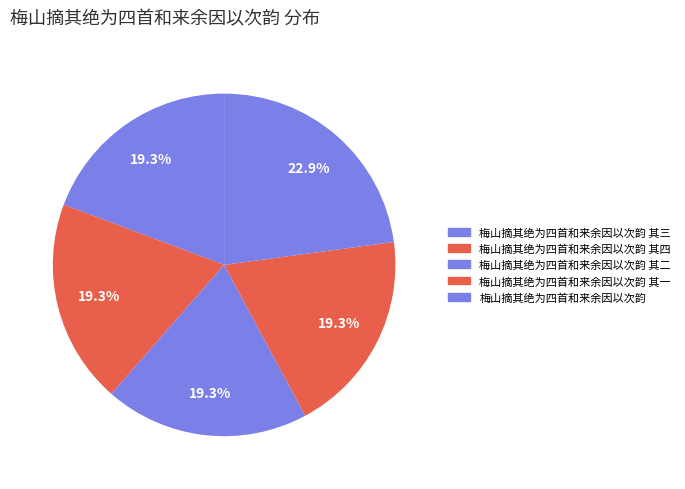

Which has a higher value, 梅山摘其绝为四首和来余因以次韵 其二 or 梅山摘其绝为四首和来余因以次韵?

梅山摘其绝为四首和来余因以次韵